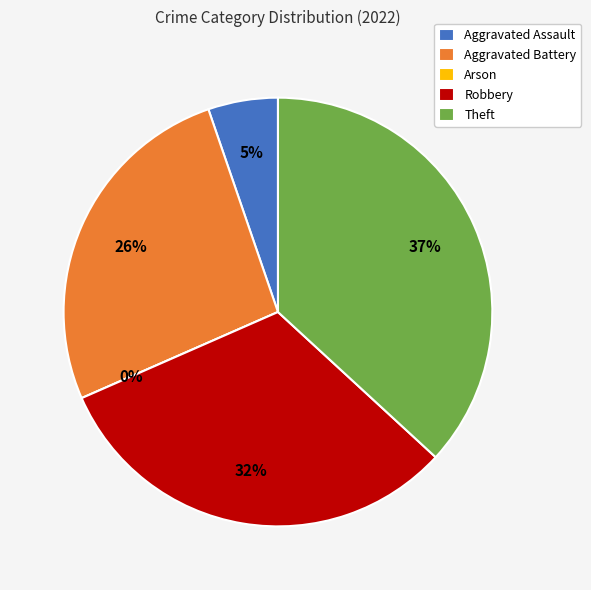

To the nearest percent, what is the difference between the Arson and Aggravated Battery slice percentages?

26%